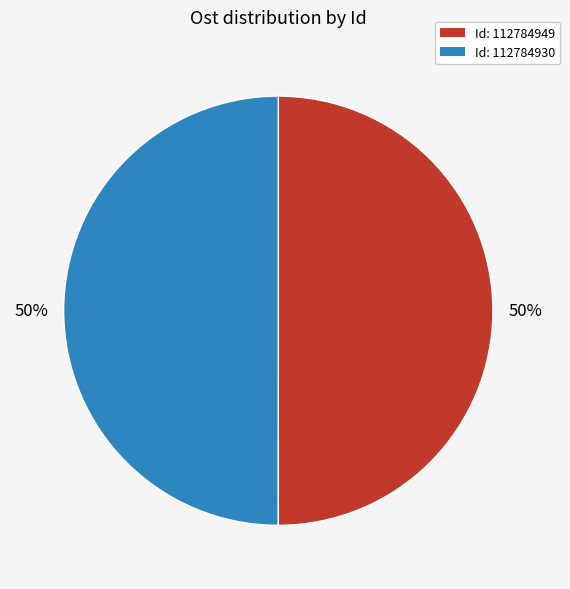

To the nearest percent, what is the average slice percentage?

50%